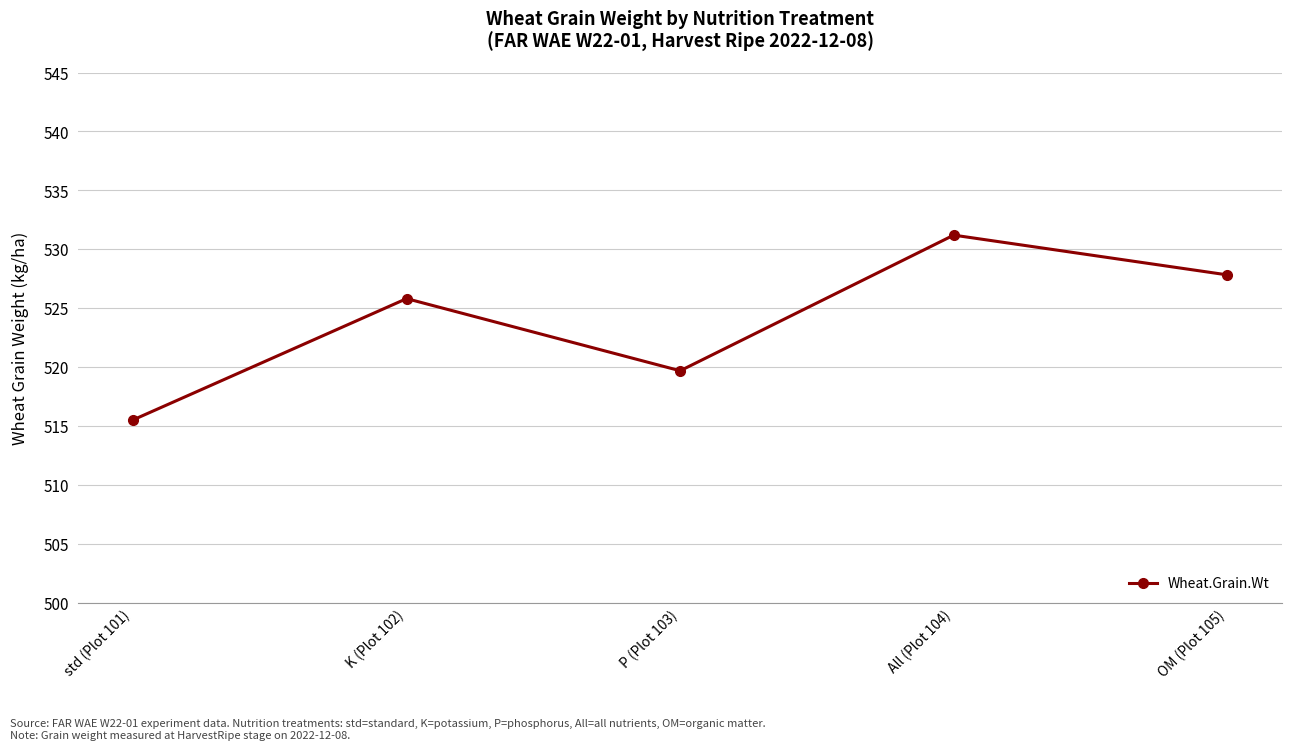

What is the minimum value shown in the chart?

515.5